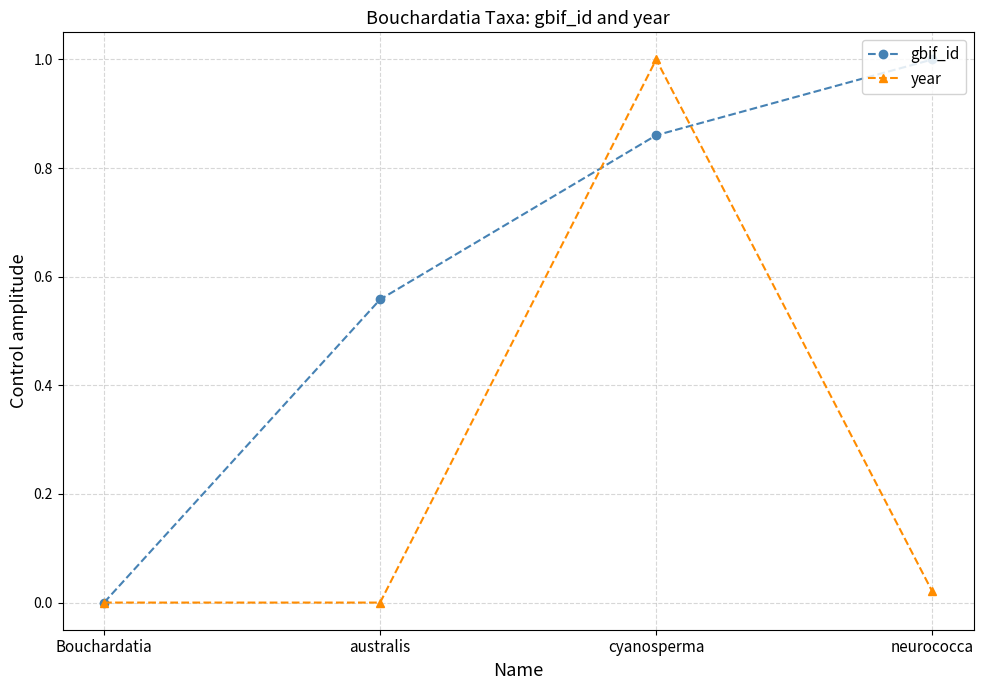

What is the label of the 1st point from the left?

Bouchardatia